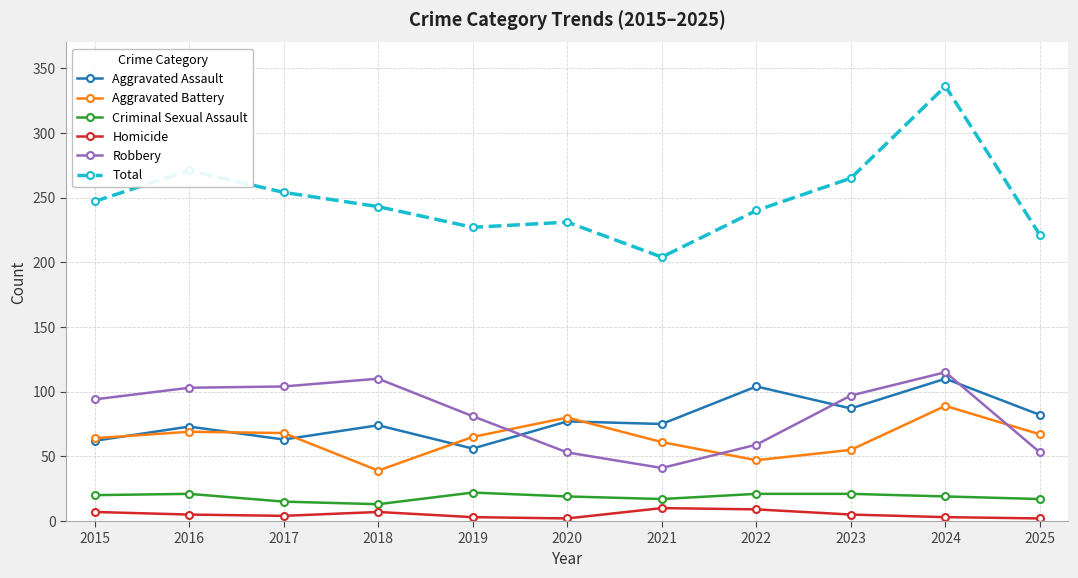

What is the total value across all series at 2021?

408